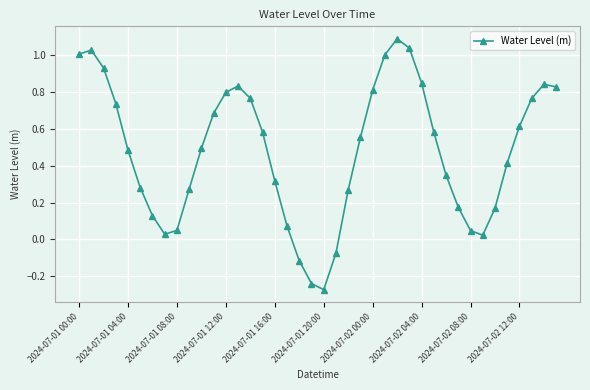

How many data points are less than 0?

4